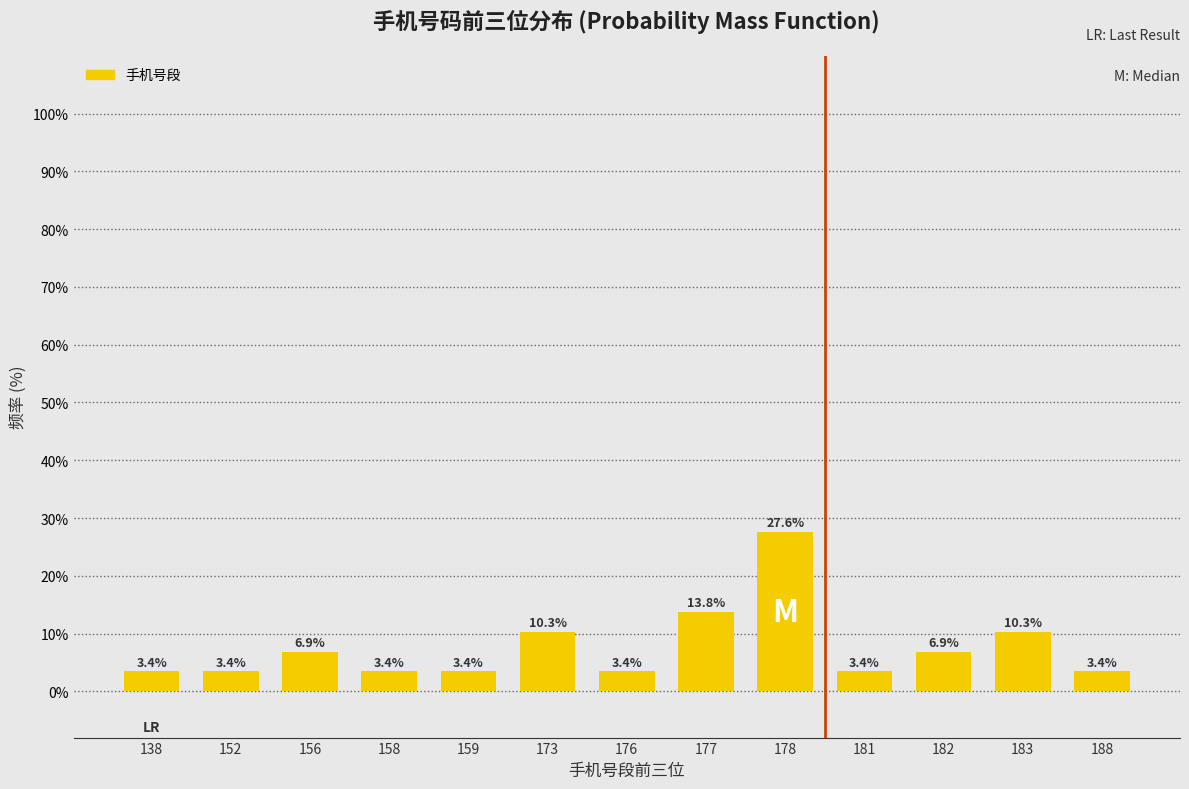

Reading left to right, extract all data points from this chart.

138=3.4	152=3.4	156=6.9	158=3.4	159=3.4	173=10.3	176=3.4	177=13.8	178=27.6	181=3.4	182=6.9	183=10.3	188=3.4